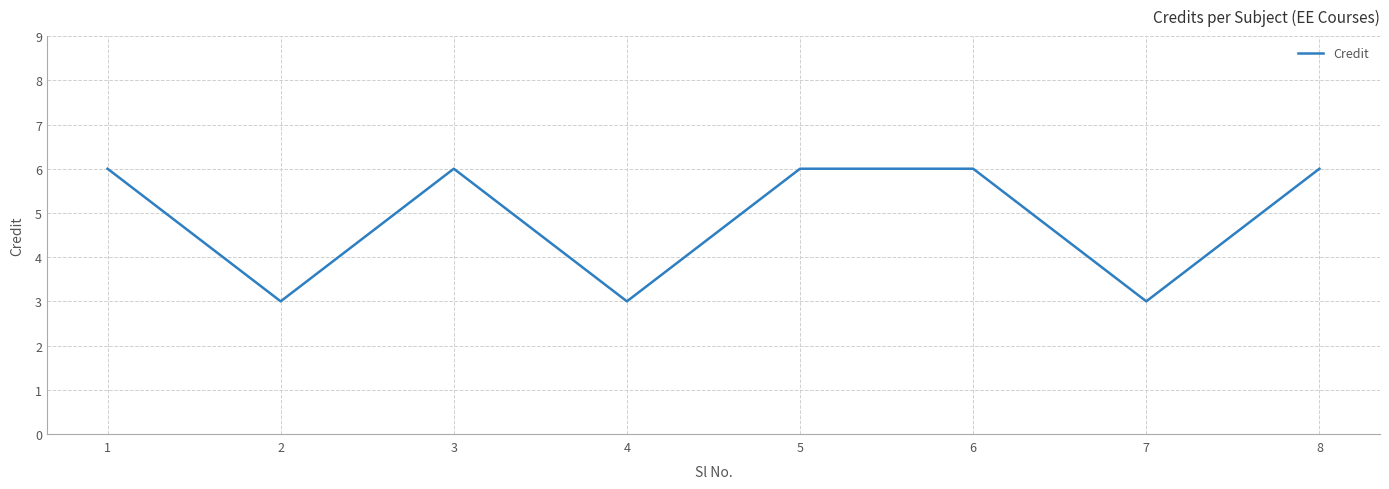

Count the number of data series in this chart.

1